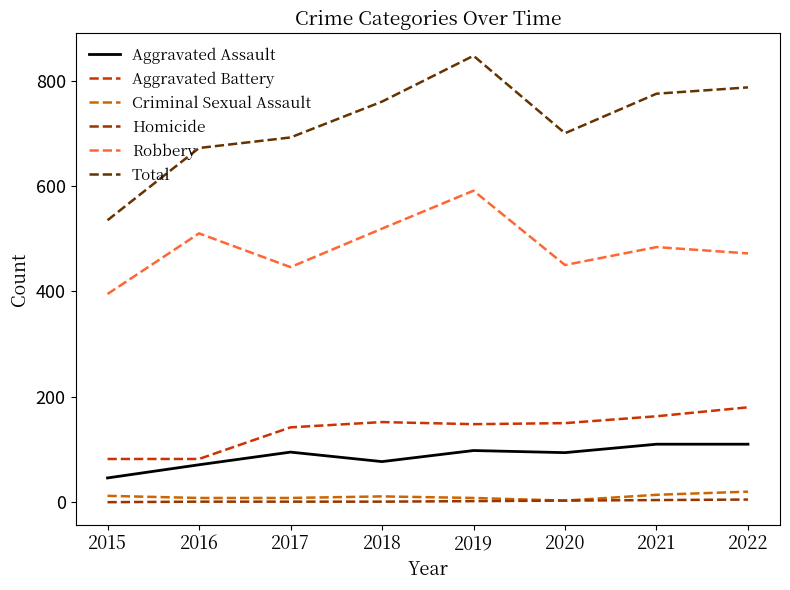

At how many categories does at least one series exceed 239?

8